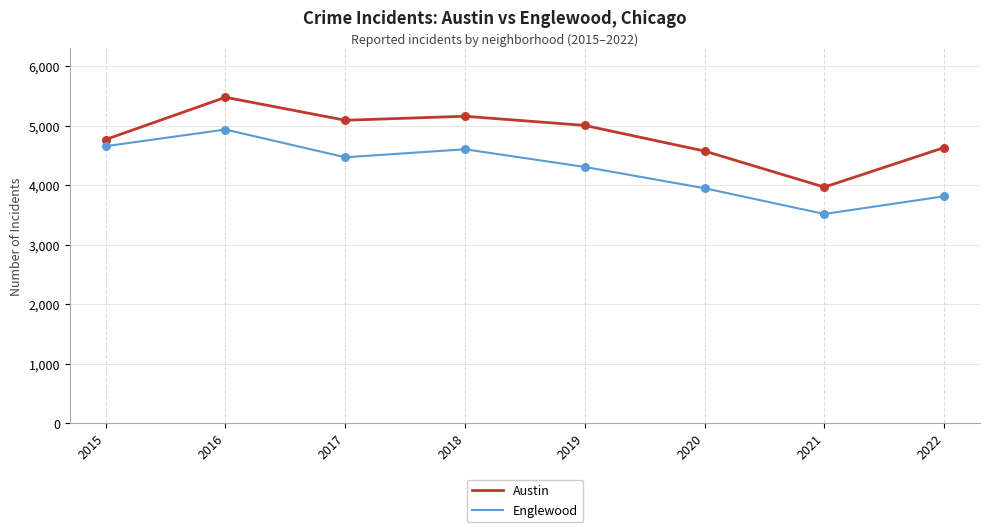

Is the value of Englewood at 2018 greater than the value of Austin at 2016?

No